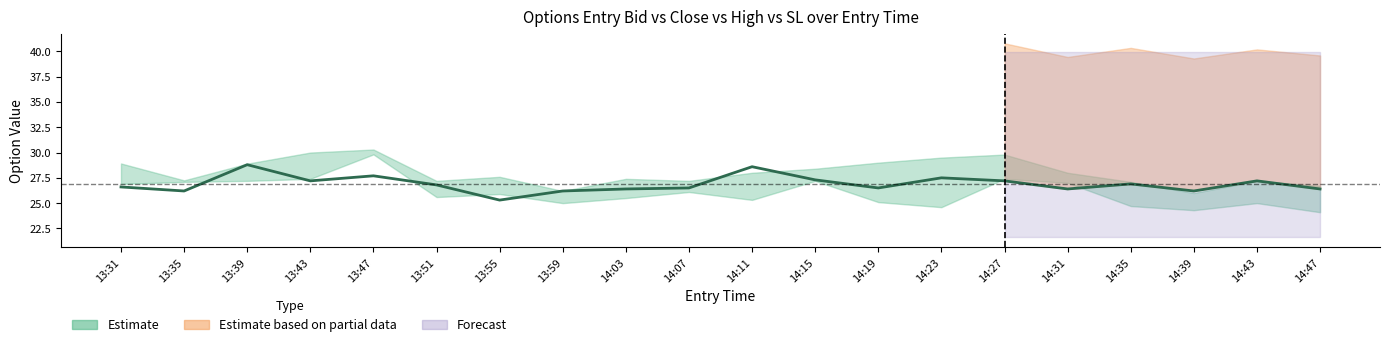

What is the label of the 16th point from the left?

14:31